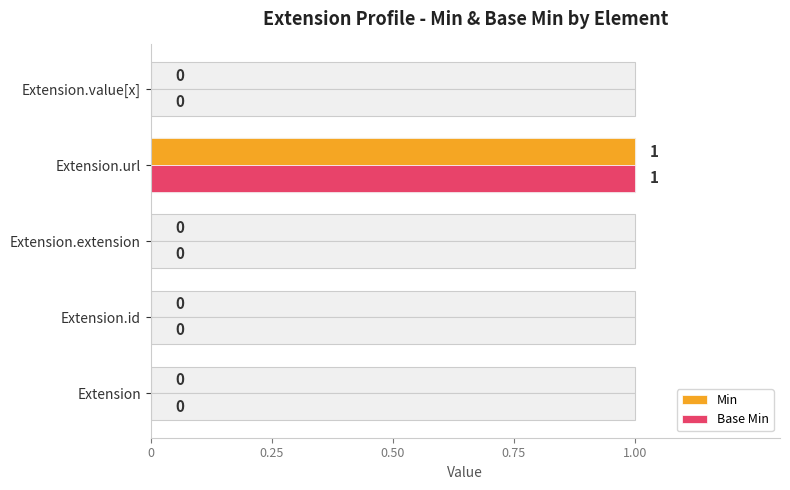

What position from the right is Extension.extension?

3